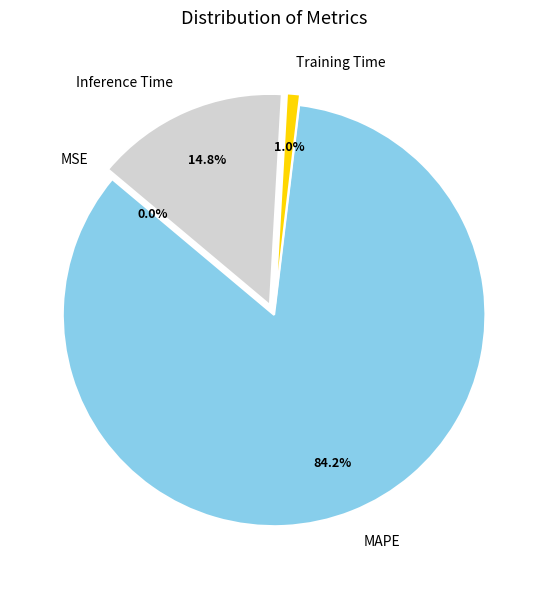

Which category has the biggest portion of the pie?

MAPE